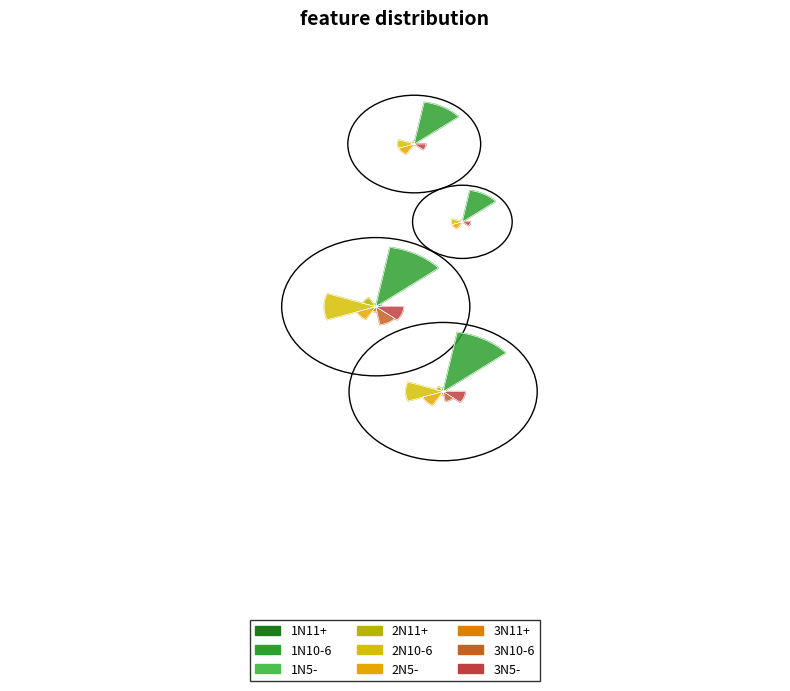

What portion of the pie excludes 2N5-?

96.2%